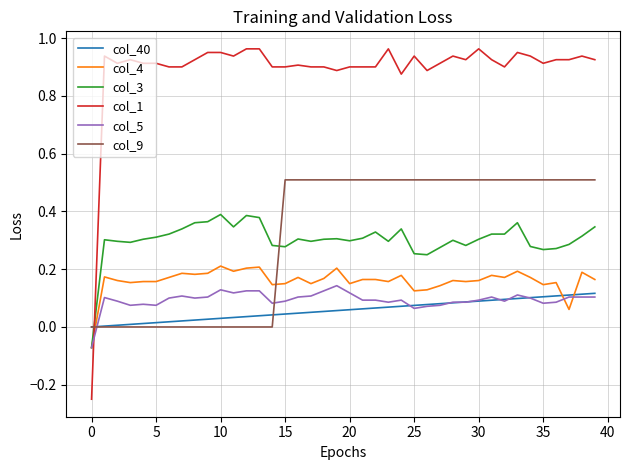

Which series has the largest total across all categories?

col_1